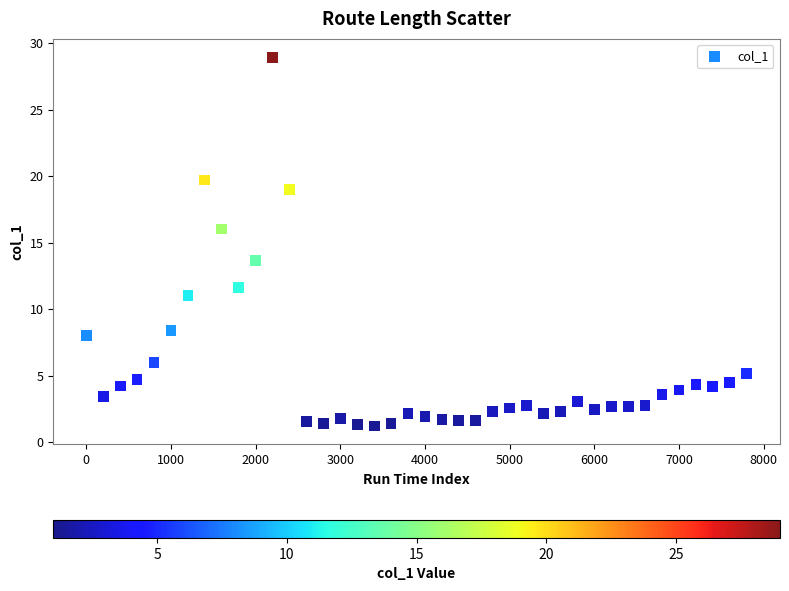

What Y value in the scatter plot is closest to 15?

16.0